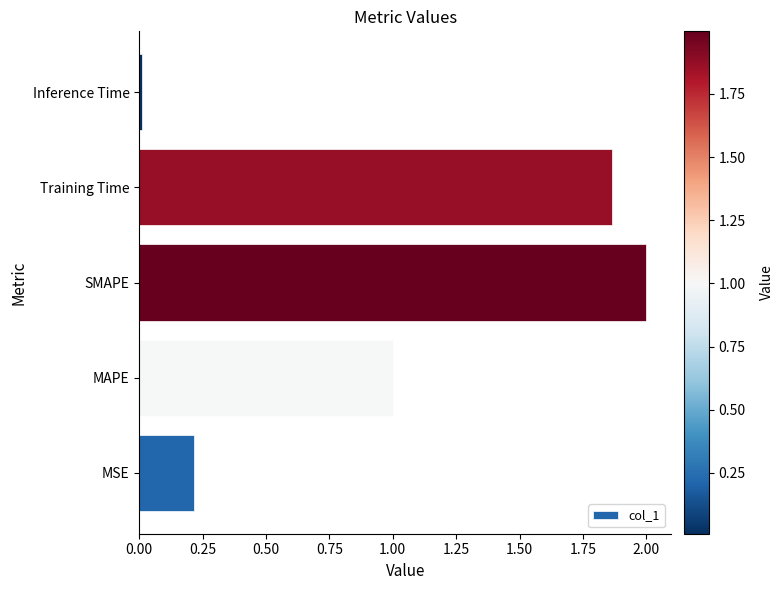

Rank the categories by value from lowest to highest.

Inference Time, MSE, MAPE, Training Time, SMAPE